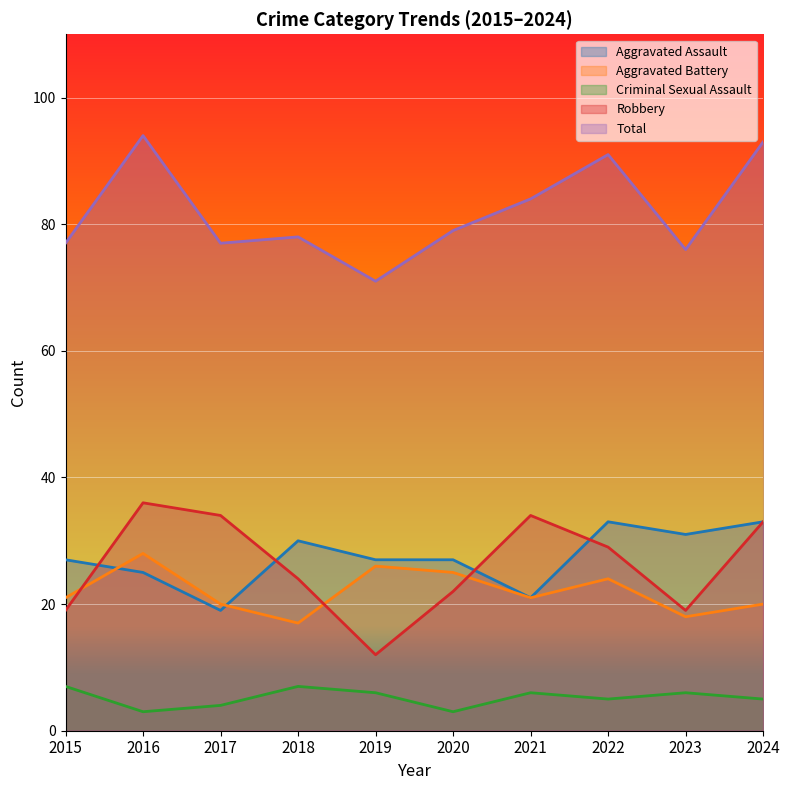

True or false: Criminal Sexual Assault has more than 2 points higher than both neighbors.

True